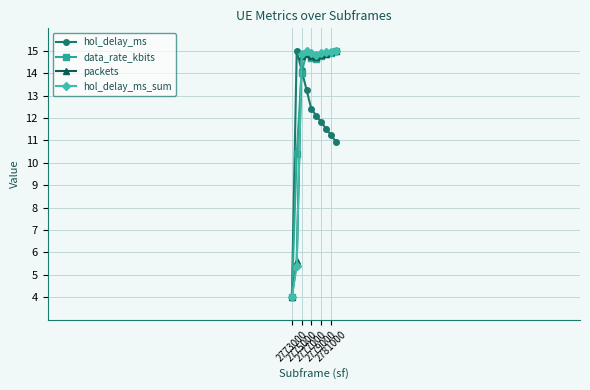

At how many categories does at least one series exceed 9?

9